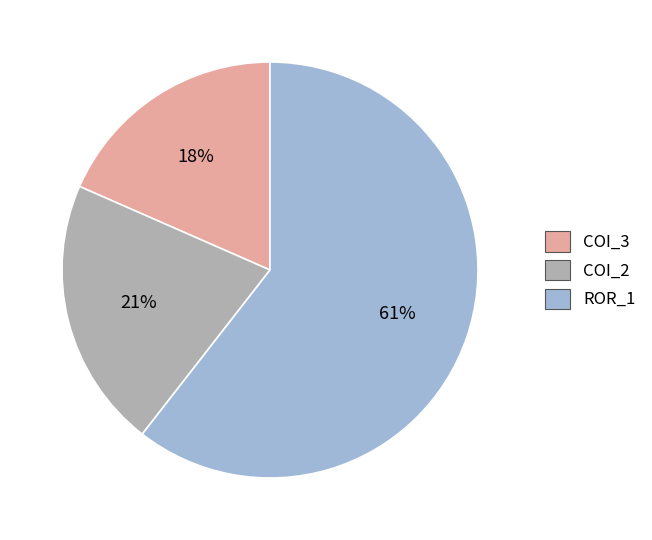

Which slice represents more than half of the pie?

ROR_1